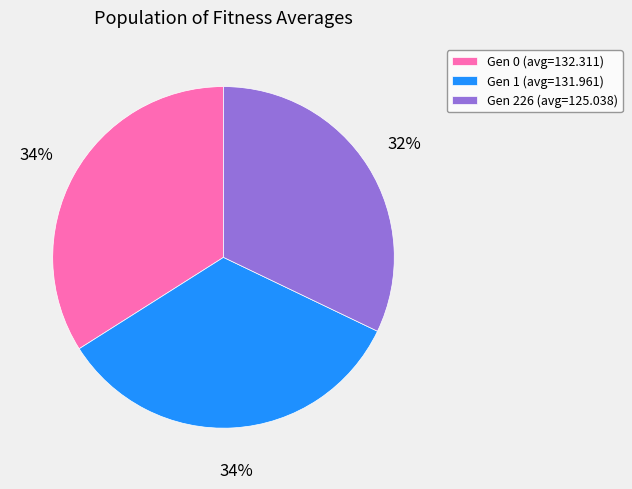

How many slices are in this pie chart?

3